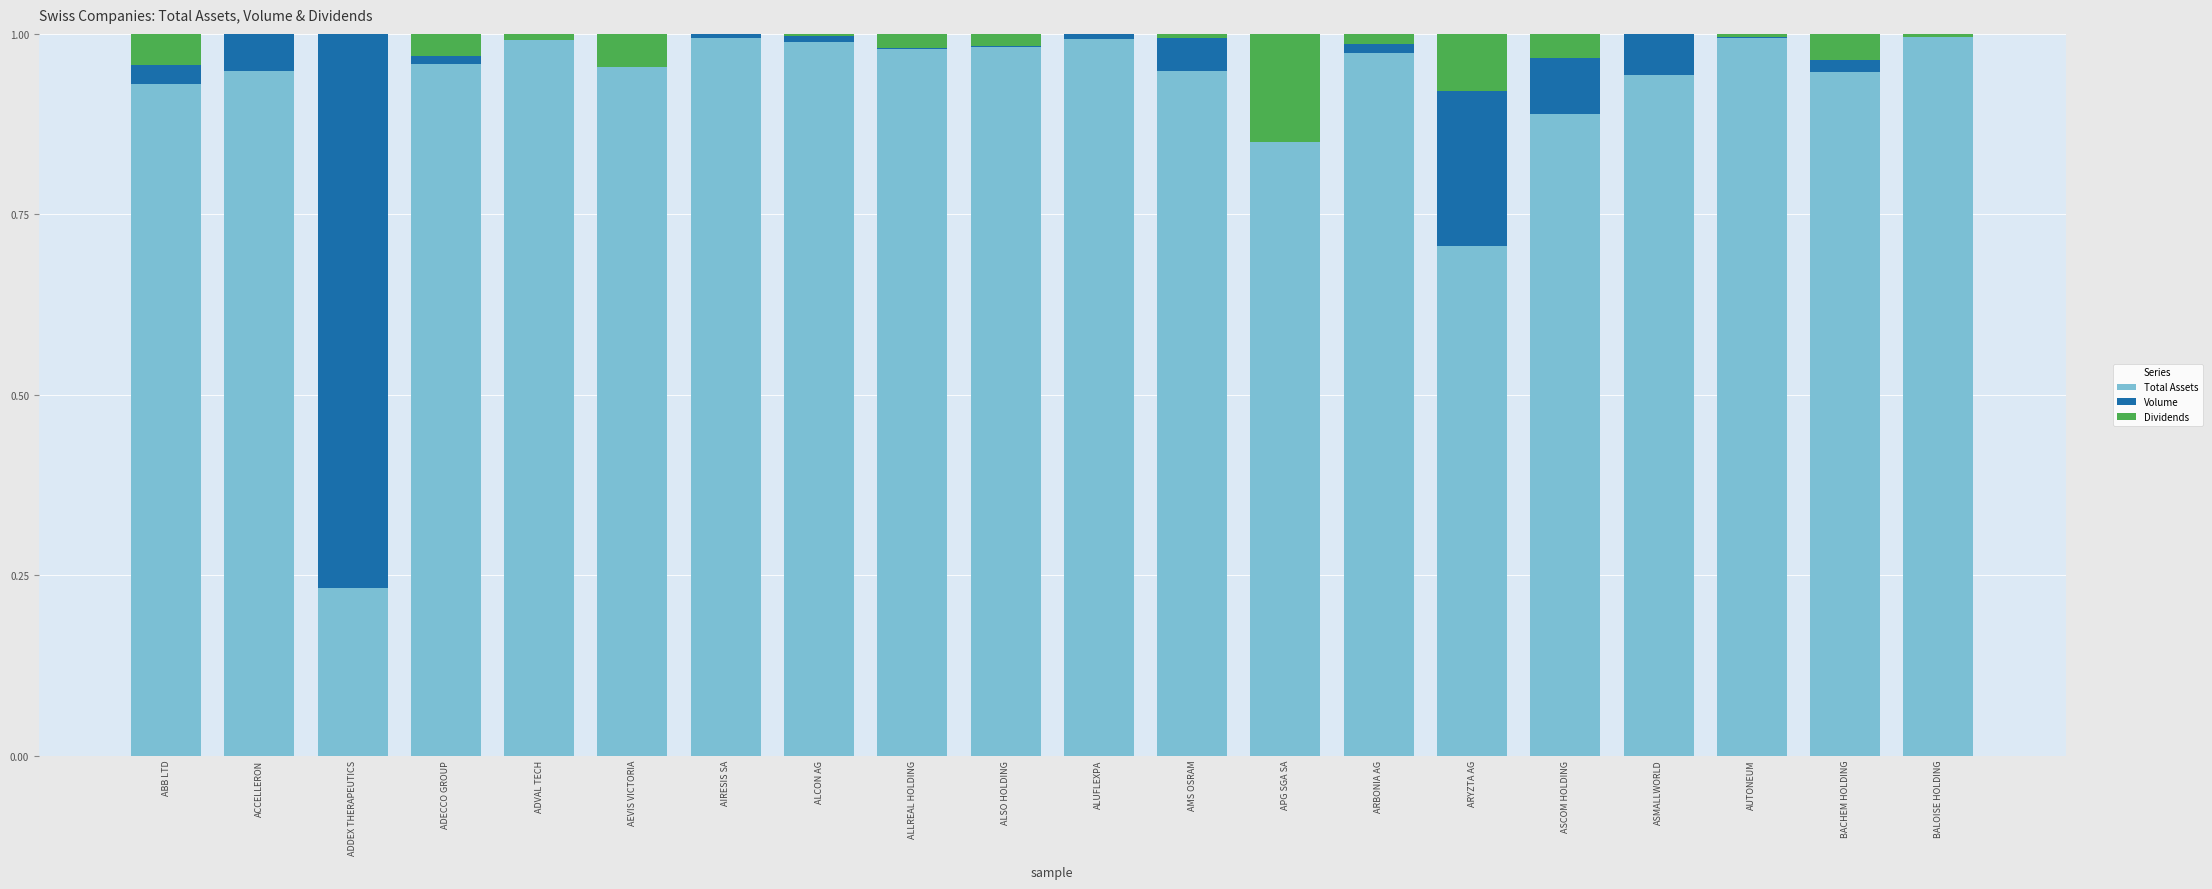

What is the sum of all Total Assets values?

18.2